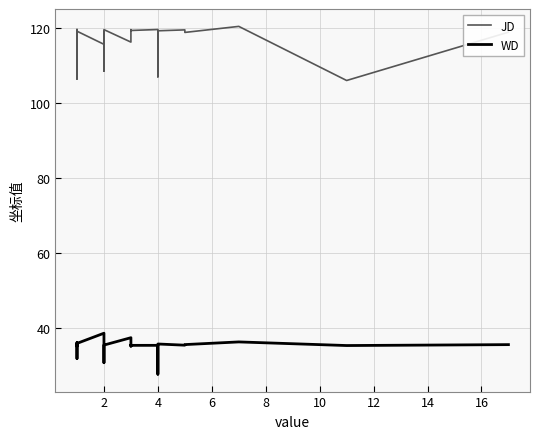

True or false: JD and WD cross at least once.

False